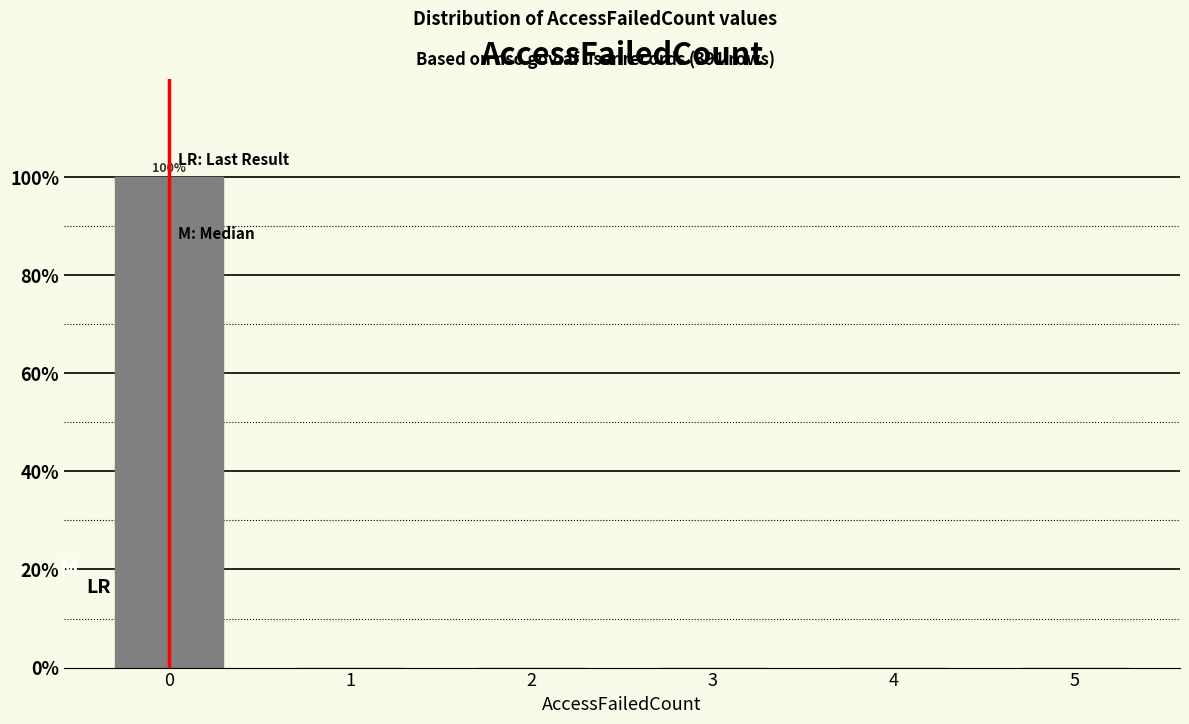

Reading right to left, what are all the values shown in this chart?

5=0	4=0	3=0	2=0	1=0	0=100